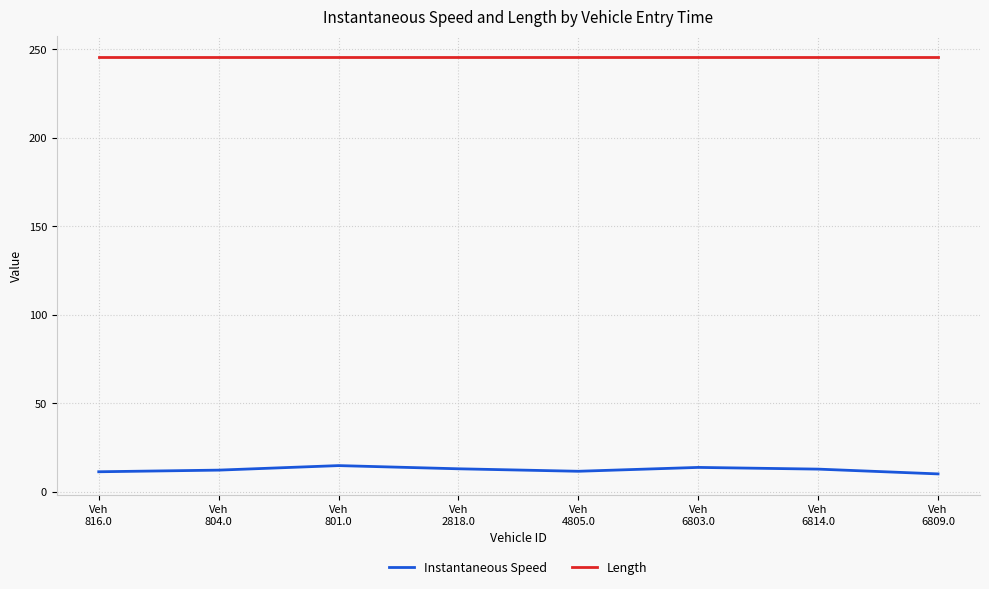

What are all the series names shown in the legend?

Instantaneous Speed, Length